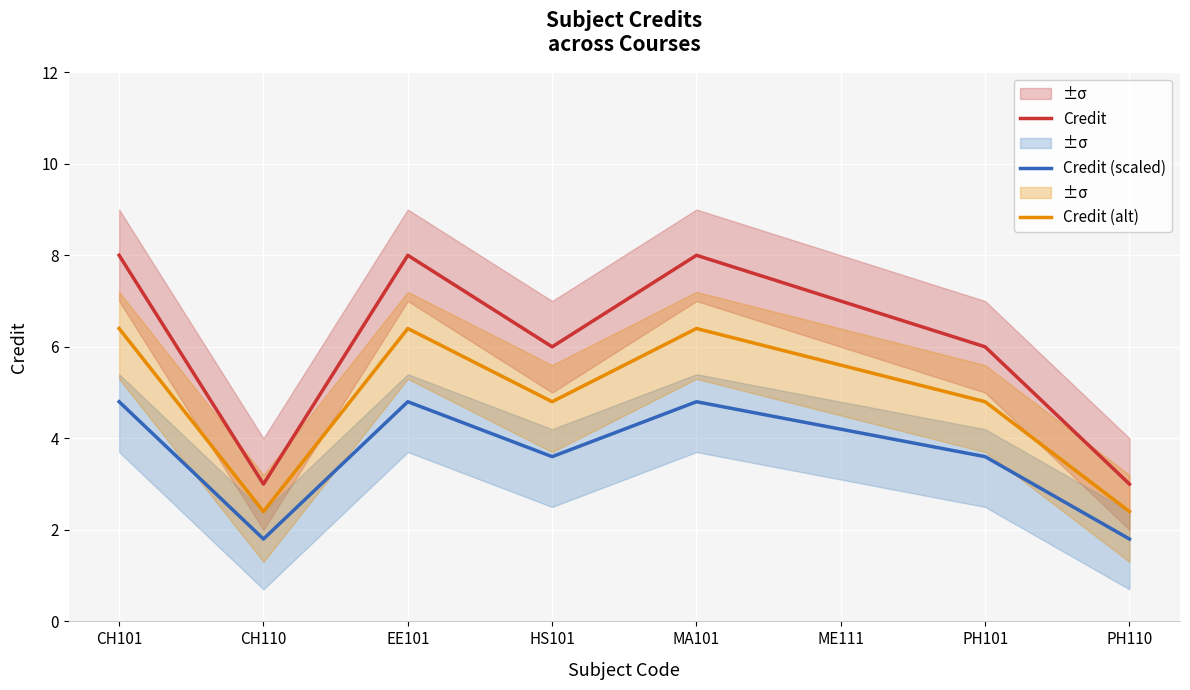

What is the sum of the Credit (alt) values at PH101 and EE101?

11.2